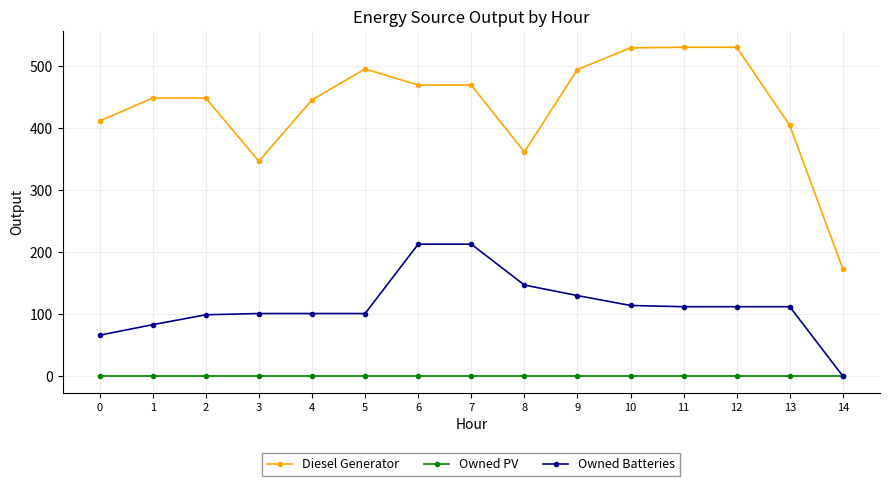

True or false: Owned Batteries and Diesel Generator intersect in this chart.

False